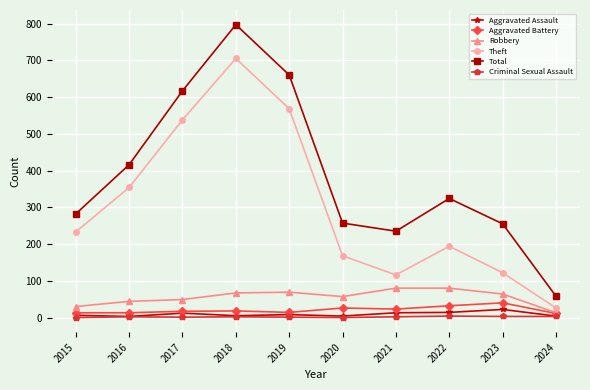

At which category is the sum across all series the highest?

2018